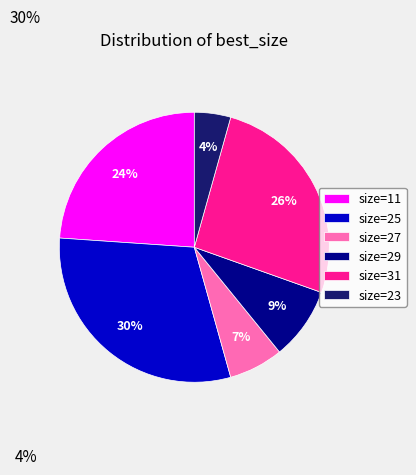

Is there any slice that represents more than half of the pie?

No